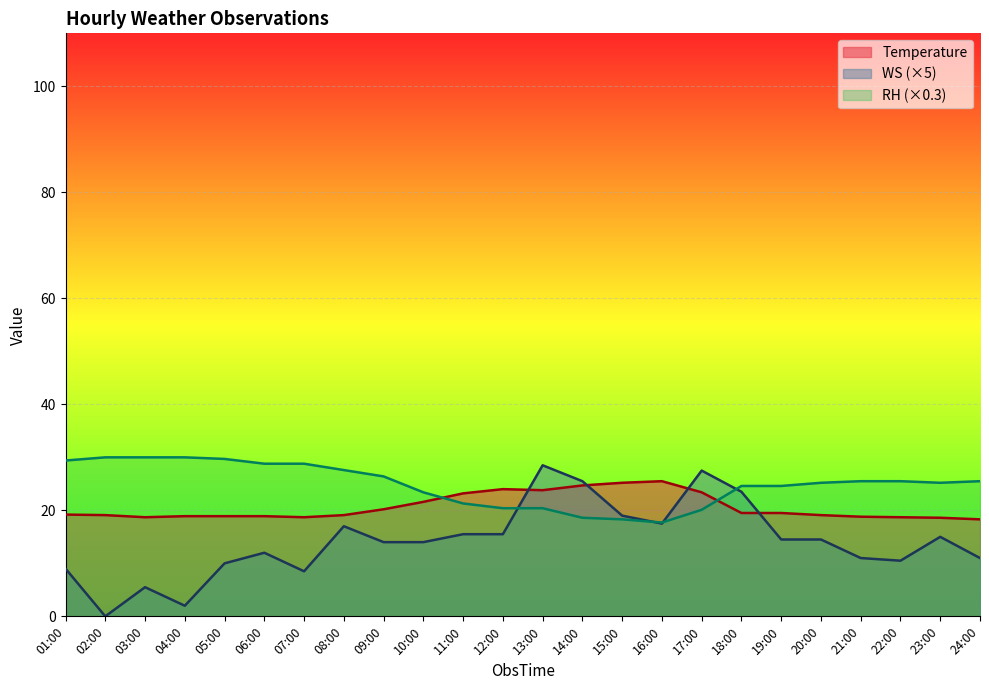

The Temperature series shows 26.5 at 21:00. True or false?

False